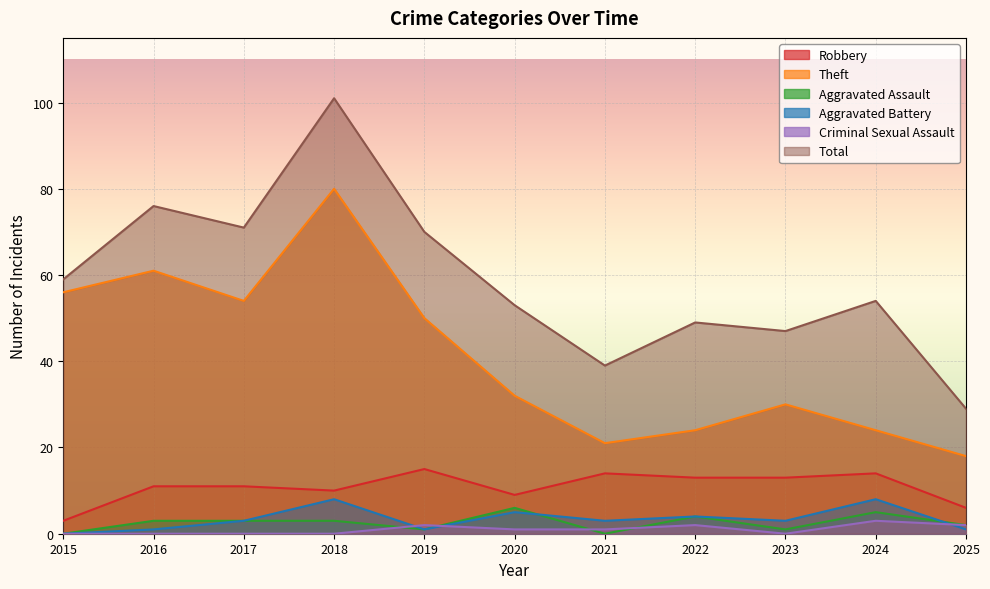

What are all the series names shown in the legend?

Robbery, Theft, Aggravated Assault, Aggravated Battery, Criminal Sexual Assault, Total